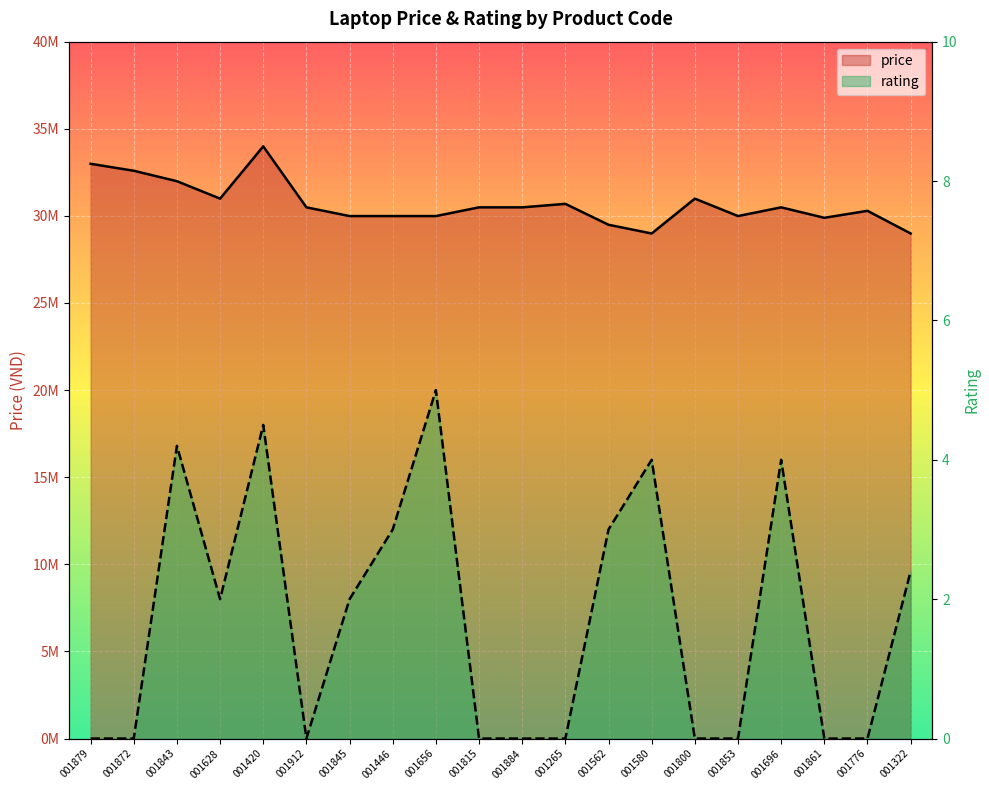

What is the difference between the maximum and second lowest values in the rating series?

5.0